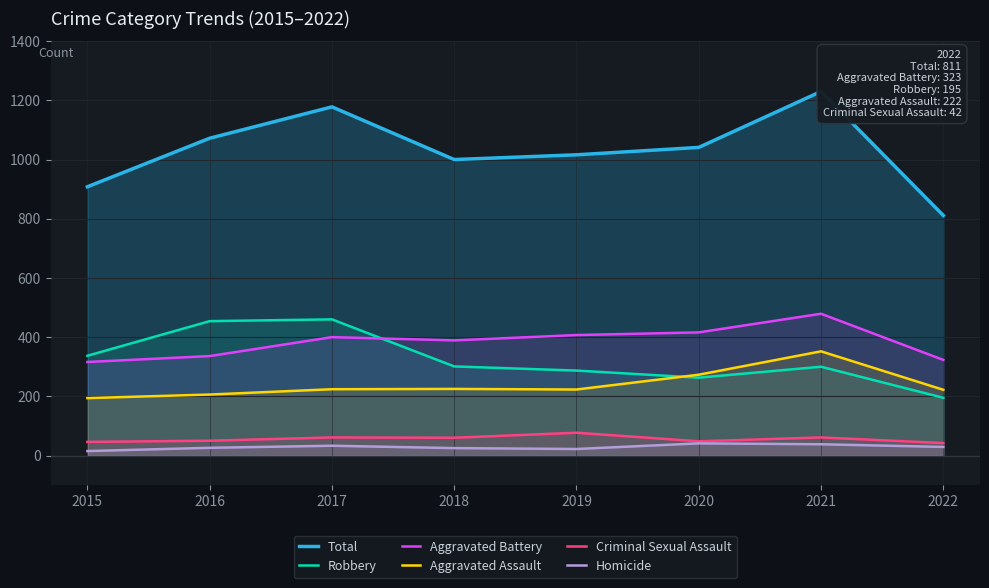

Reading left to right, what are all the values shown in this chart?

Total: 2015=908	2016=1072	2017=1178	2018=1000	2019=1016	2020=1041	2021=1230	2022=811
Robbery: 2015=337	2016=454	2017=460	2018=301	2019=287	2020=263	2021=300	2022=195
Aggravated Battery: 2015=316	2016=336	2017=400	2018=389	2019=407	2020=416	2021=479	2022=323
Aggravated Assault: 2015=194	2016=206	2017=224	2018=225	2019=223	2020=273	2021=352	2022=222
Criminal Sexual Assault: 2015=46	2016=50	2017=61	2018=60	2019=77	2020=48	2021=61	2022=42
Homicide: 2015=15	2016=26	2017=33	2018=25	2019=22	2020=41	2021=38	2022=29